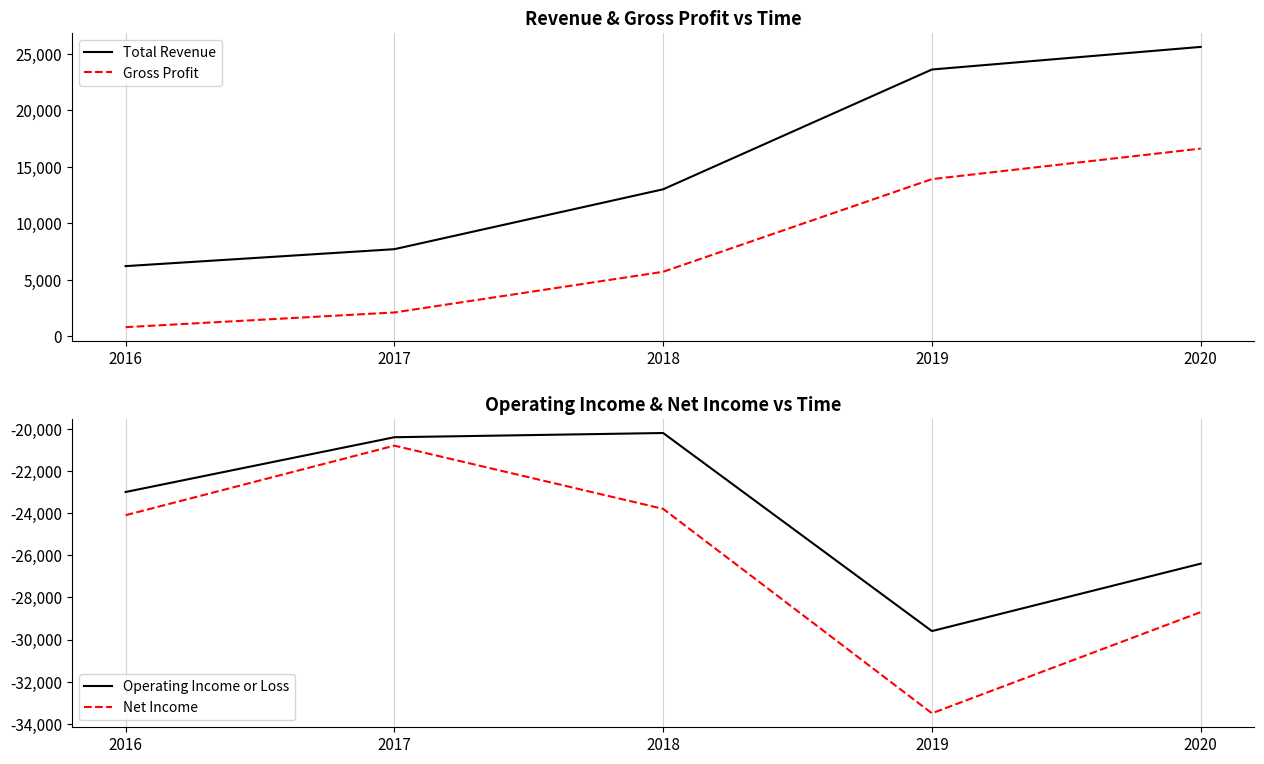

What is the total value across all series at 2018?

-25300